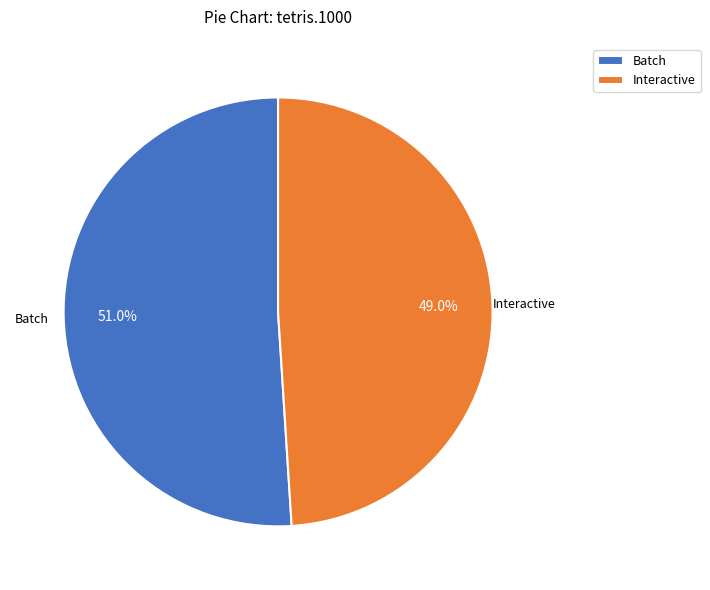

Do Batch and Interactive together represent more than half of the pie?

Yes